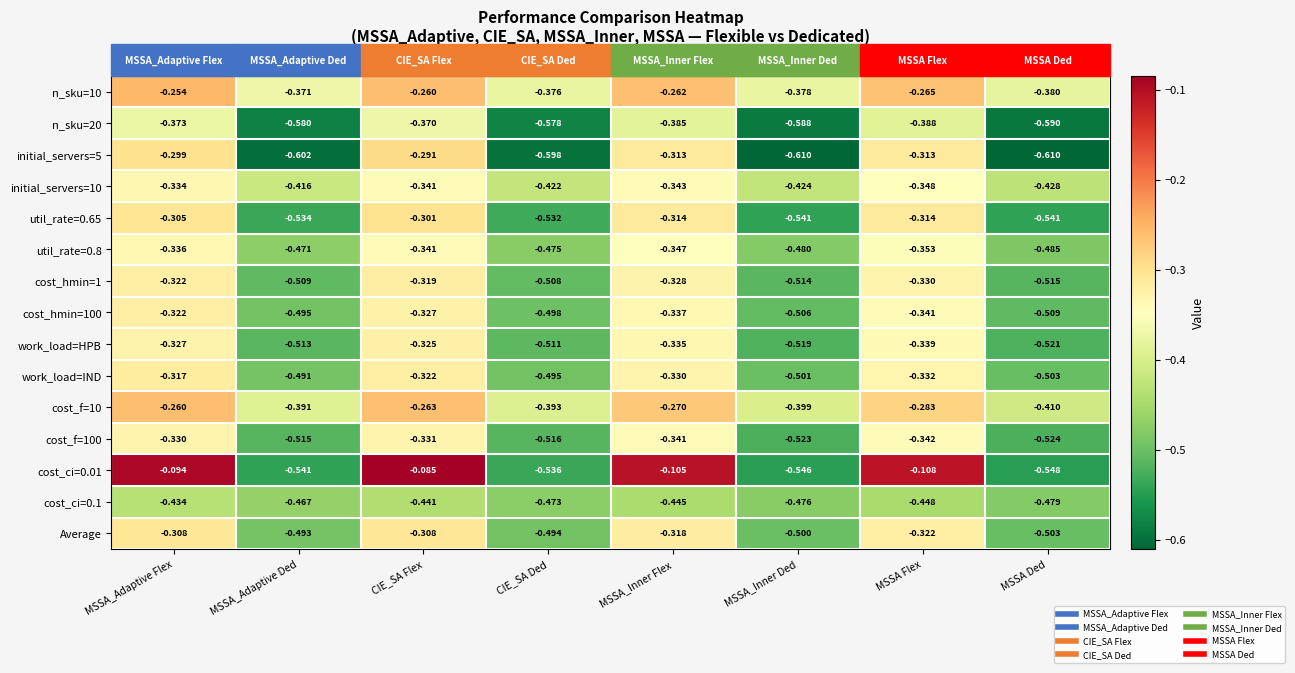

Where is cost_f=100 nearest to the value 0?

MSSA_Adaptive Flex